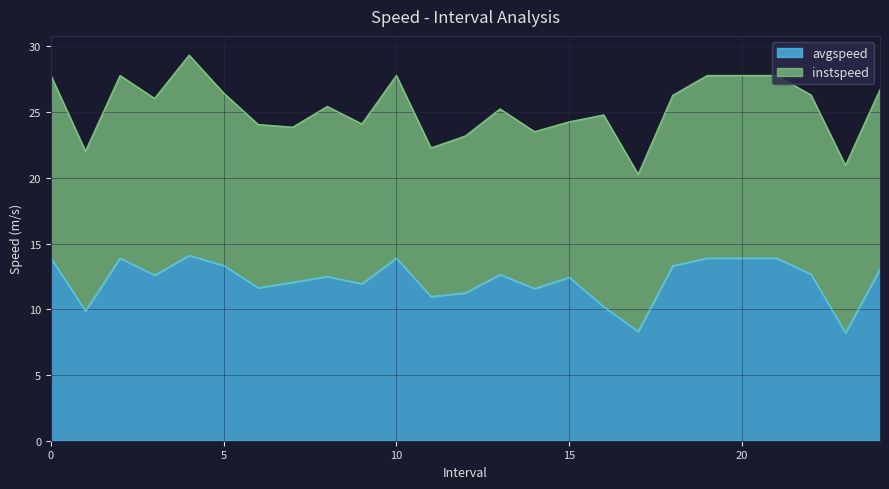

Where is the first local maximum?

2